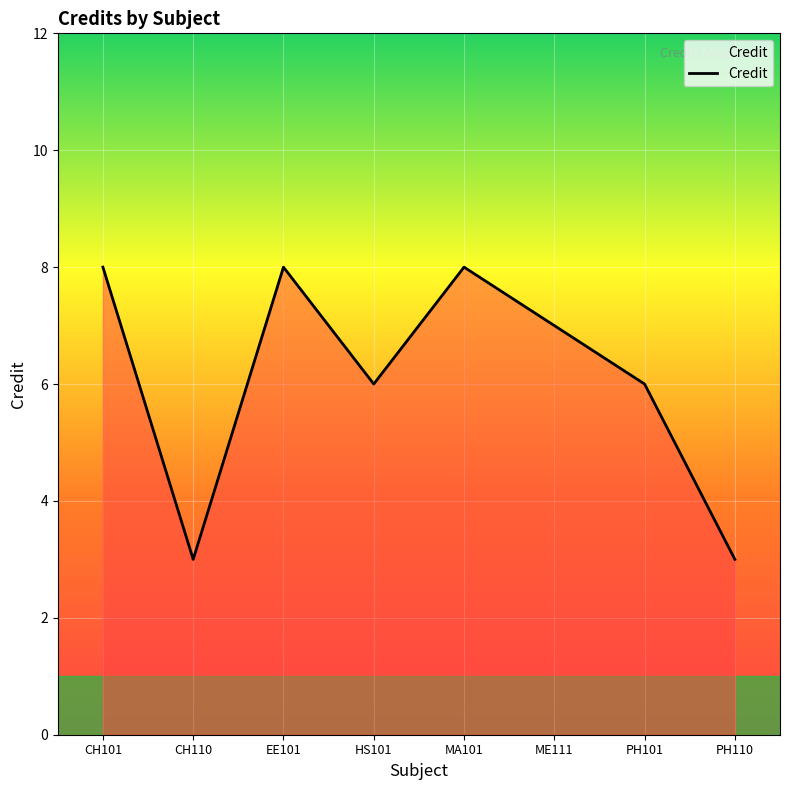

How many lines are shown in the chart?

1